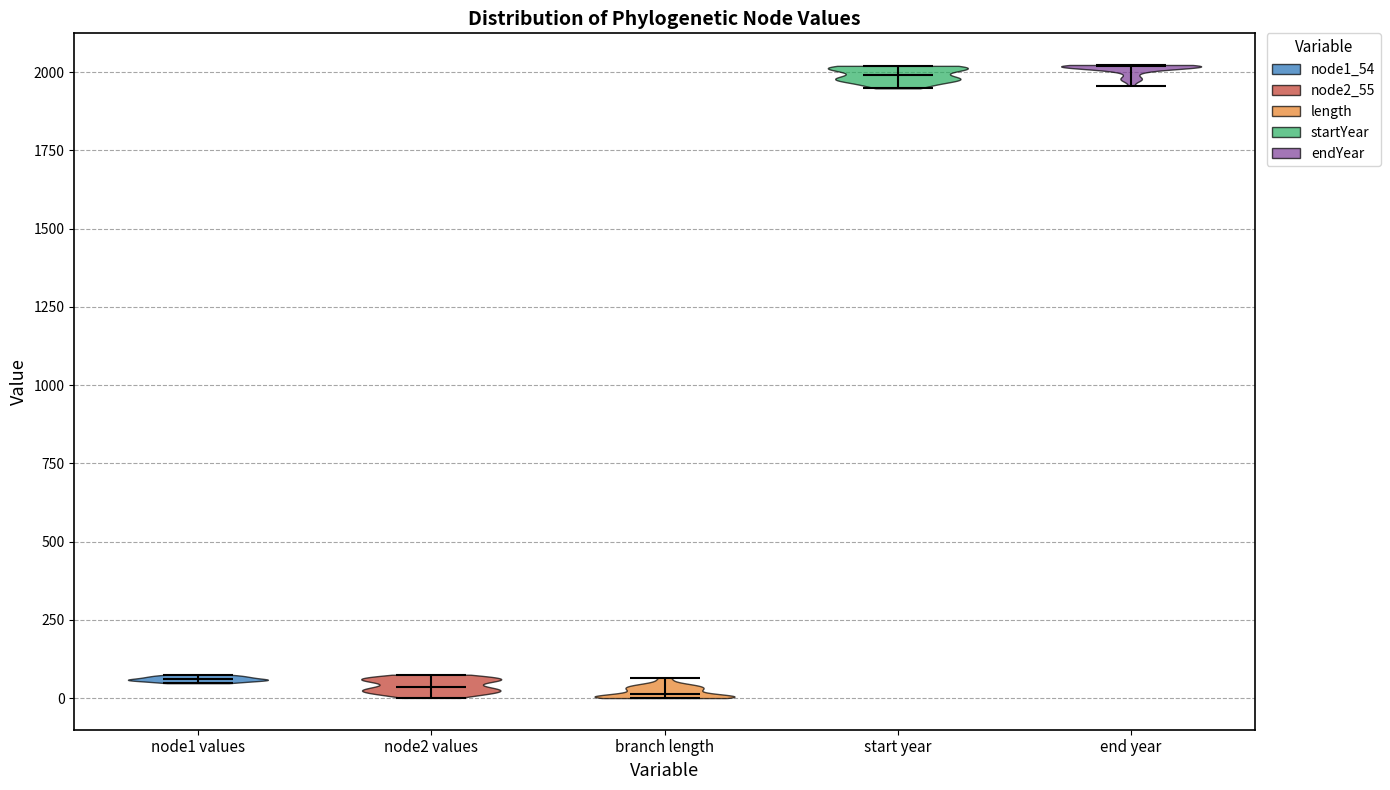

Reading left to right, read every violin against the y-axis: where its median line is, and the lowest and highest points it reaches. The values are not printed on the chart, so give them approximately, as read against the axis.

node1 values: median line 50, lowest point 50, highest point 100
node2 values: median line 50, lowest point 0, highest point 100
branch length: median line 0, lowest point 0, highest point 50
start year: median line 2000, lowest point 1950, highest point 2000
end year: median line 2000, lowest point 1950, highest point 2000